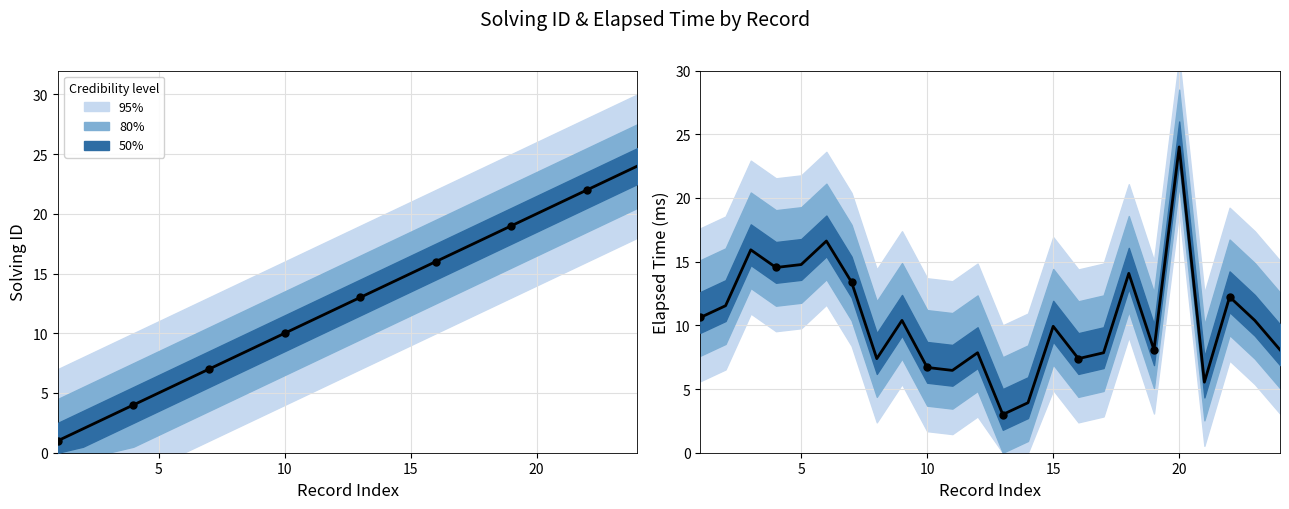

At how many categories does at least one series exceed 14?

14